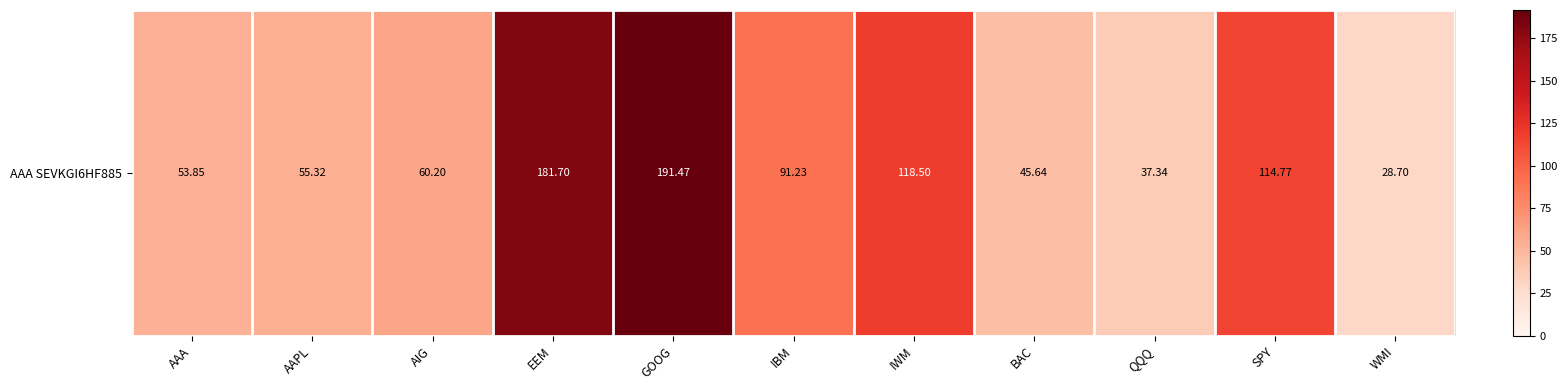

Reading right to left, transcribe all the data shown in this chart.

WMI=28.7	SPY=114.8	QQQ=37.3	BAC=45.6	IWM=118.5	IBM=91.2	GOOG=191.5	EEM=181.7	AIG=60.2	AAPL=55.3	AAA=53.9